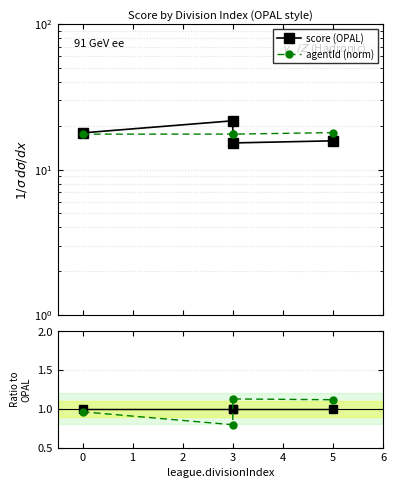

Rank the series by their average value, from highest to lowest.

score (OPAL), agentId (norm)